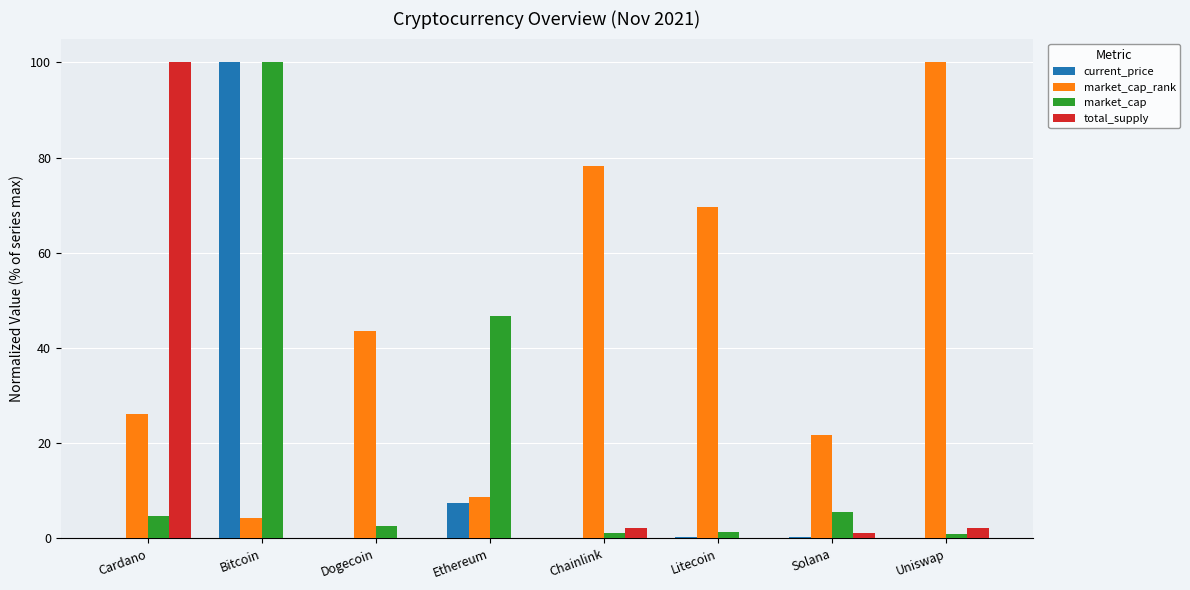

Is the value of total_supply at Cardano greater than the value of market_cap_rank at Dogecoin?

Yes